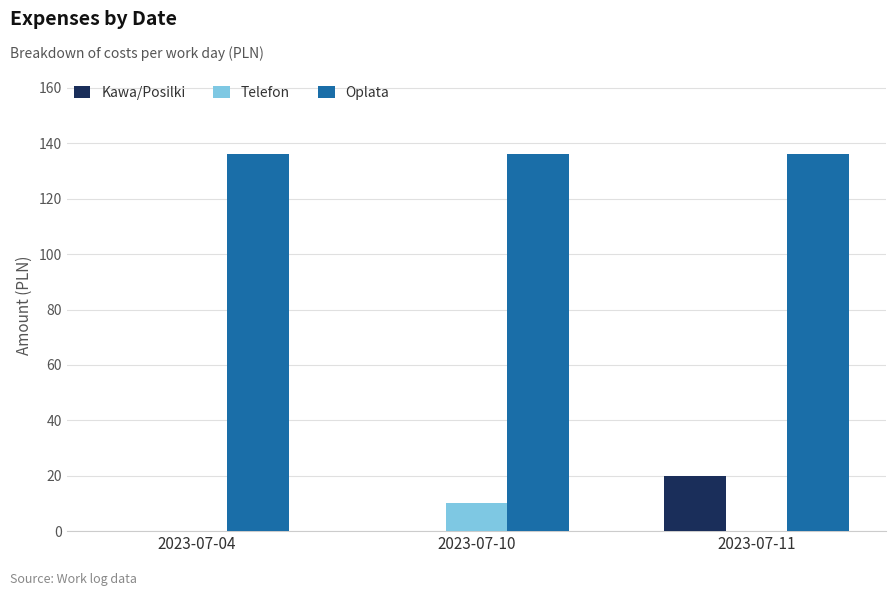

Reading left to right, extract all data points from this chart.

Kawa/Posilki: 0	0	20
Telefon: 0	10	0
Oplata: 136	136	136